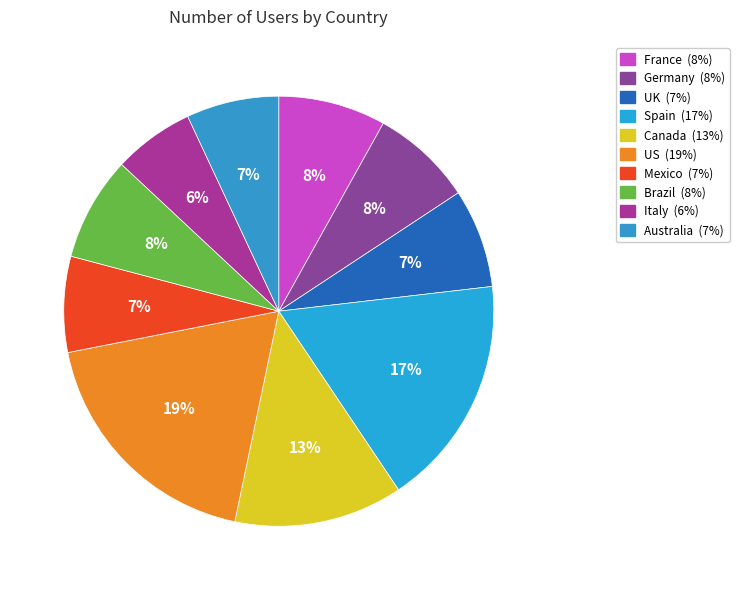

How many slices are in this pie chart?

10